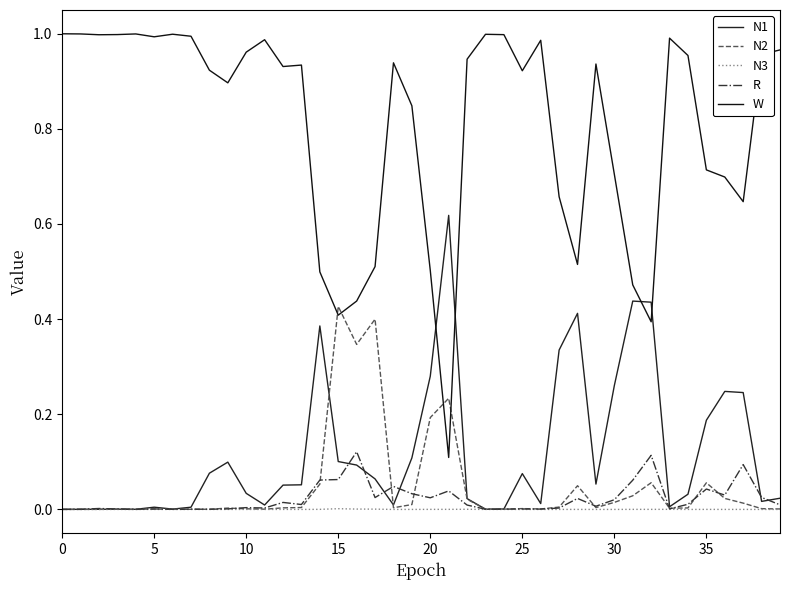

Reading right to left, transcribe all the data shown in this chart.

N1: 0.0	0.0	0.2	0.2	0.2	0.0	0.0	0.4	0.4	0.3	0.1	0.4	0.3	0.0	0.1	0.0	0.0	0.0	0.6	0.3	0.1	0.0	0.1	0.1	0.1	0.4	0.1	0.1	0.0	0.0	0.1	0.1	0.0	0.0	0.0	0.0	0.0	0.0	0.0	0.0
N2: 0.0	0.0	0.0	0.0	0.1	0.0	0.0	0.1	0.0	0.0	0.0	0.0	0.0	0.0	0.0	0.0	0.0	0.0	0.2	0.2	0.0	0.0	0.4	0.3	0.4	0.1	0.0	0.0	0.0	0.0	0.0	0.0	0.0	0.0	0.0	0.0	0.0	0.0	0.0	0.0
N3: 0.0	0.0	0.0	0.0	0.0	0.0	0.0	0.0	0.0	0.0	0.0	0.0	0.0	0.0	0.0	0.0	0.0	0.0	0.0	0.0	0.0	0.0	0.0	0.0	0.0	0.0	0.0	0.0	0.0	0.0	0.0	0.0	0.0	0.0	0.0	0.0	0.0	0.0	0.0	0.0
R: 0.0	0.0	0.1	0.0	0.0	0.0	0.0	0.1	0.1	0.0	0.0	0.0	0.0	0.0	0.0	0.0	0.0	0.0	0.0	0.0	0.0	0.0	0.0	0.1	0.1	0.1	0.0	0.0	0.0	0.0	0.0	0.0	0.0	0.0	0.0	0.0	0.0	0.0	0.0	0.0
W: 1.0	1.0	0.6	0.7	0.7	1.0	1.0	0.4	0.5	0.7	0.9	0.5	0.7	1.0	0.9	1.0	1.0	0.9	0.1	0.5	0.8	0.9	0.5	0.4	0.4	0.5	0.9	0.9	1.0	1.0	0.9	0.9	1.0	1.0	1.0	1.0	1.0	1.0	1.0	1.0